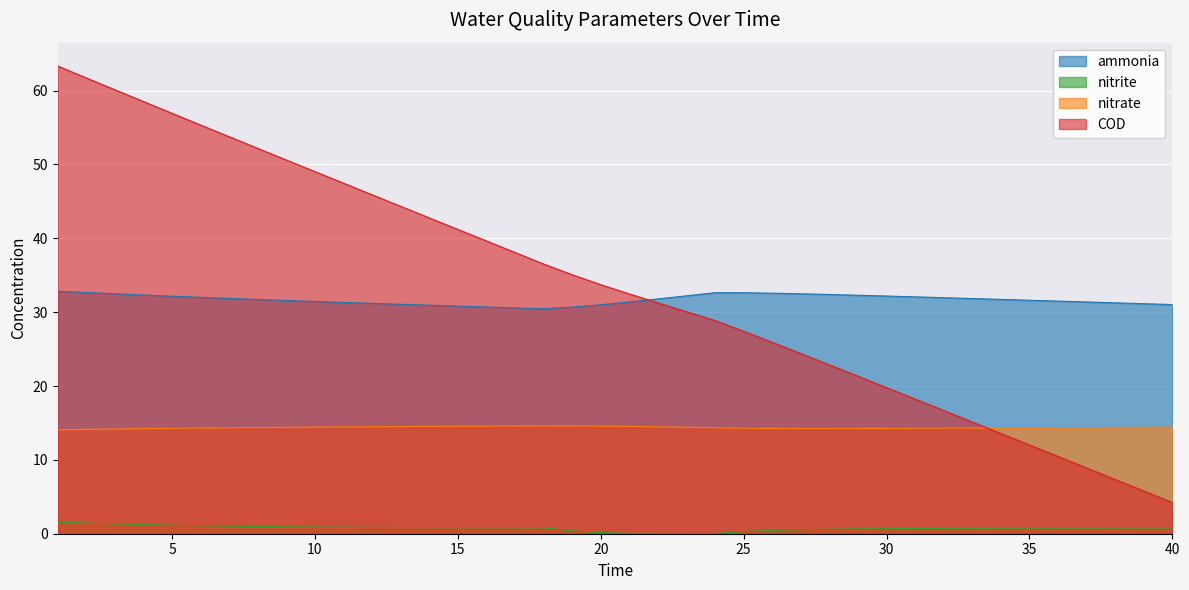

The value of nitrite at 33 is 0.2. True or false?

False